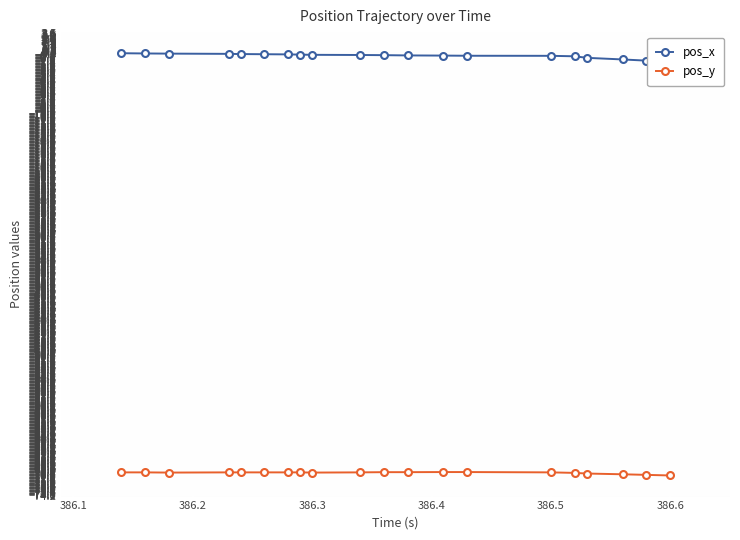

What is the difference between the pos_y values at 386.3 and 386.6?

0.5